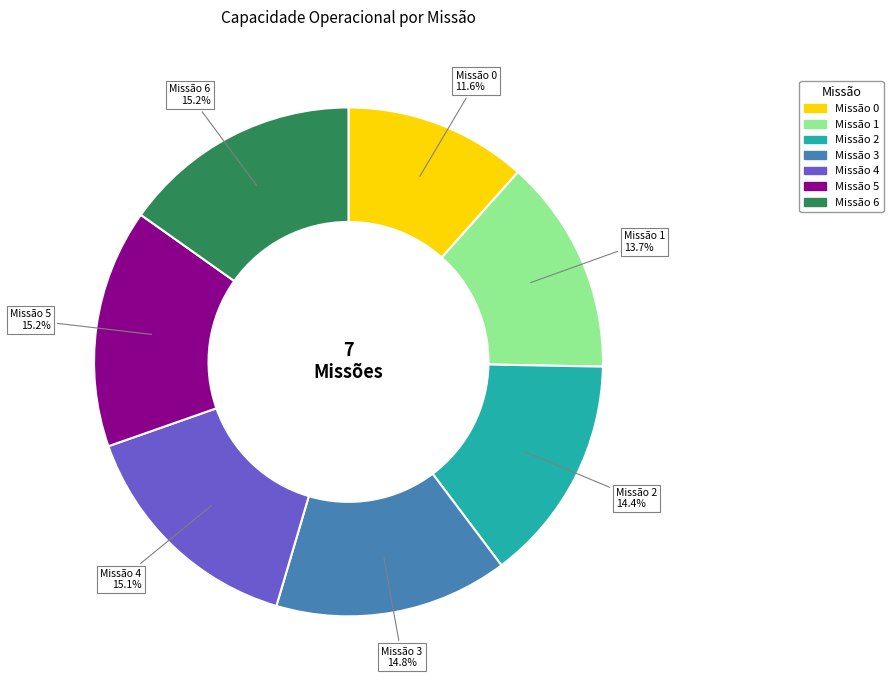

Is there a majority slice in this chart?

No